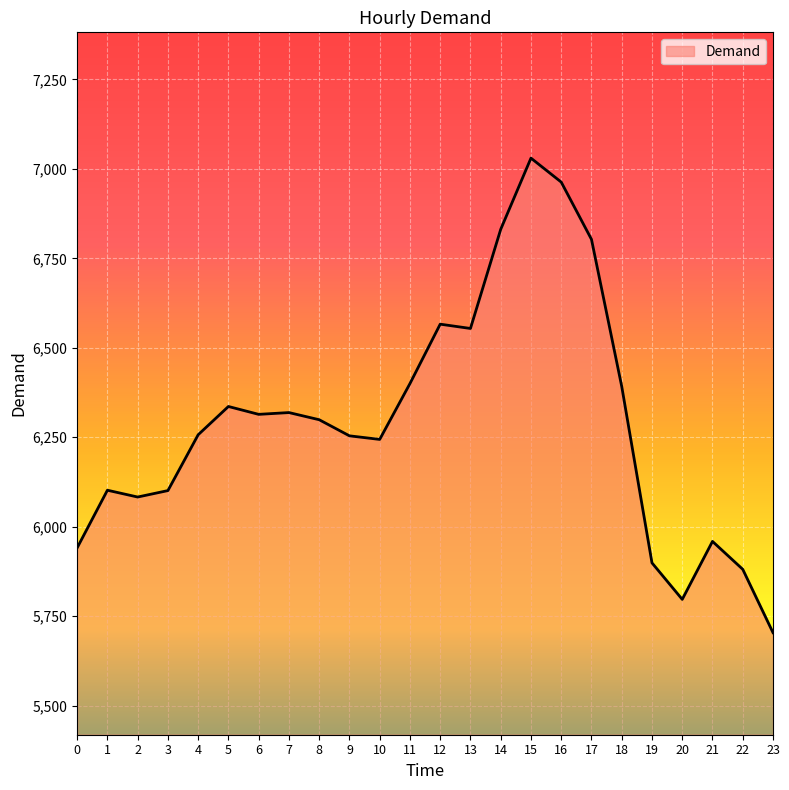

What is the sum of all values?

151029